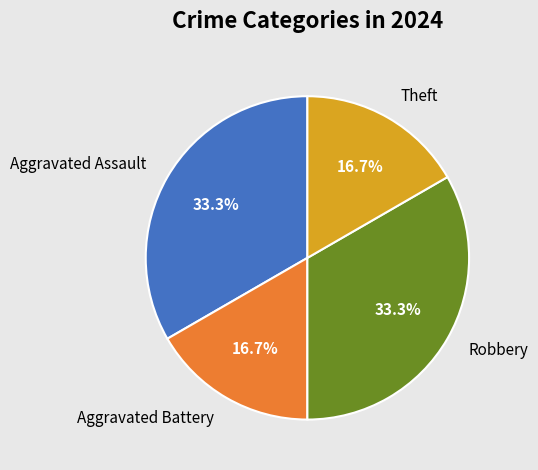

Between Robbery and Aggravated Battery, which is larger?

Robbery